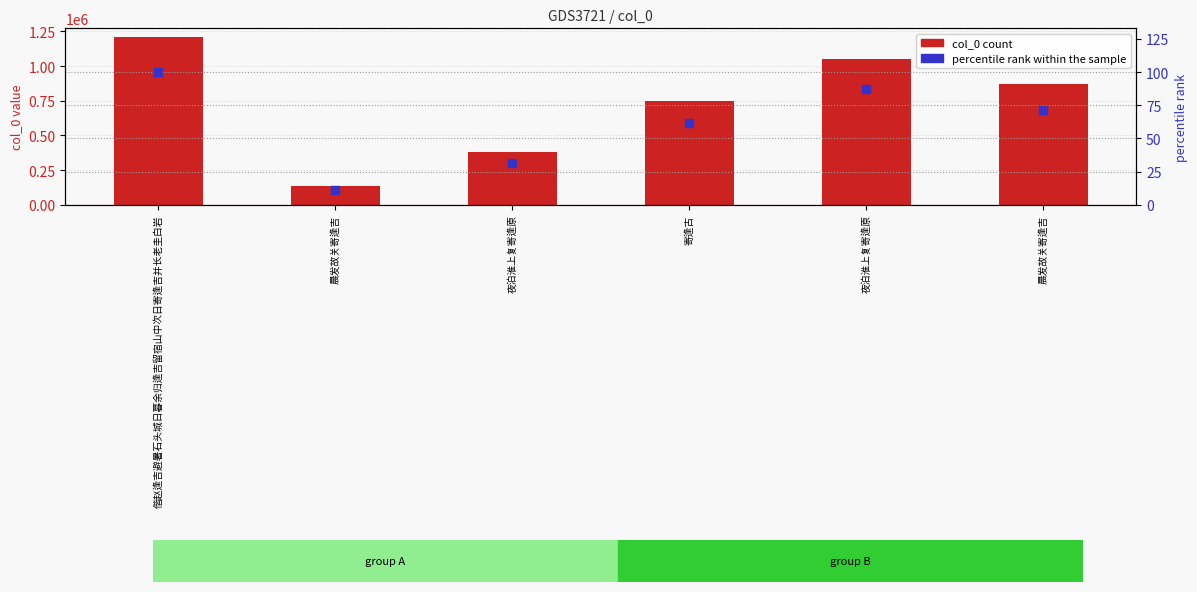

Which series contains the lowest Y value?

percentile rank within the sample